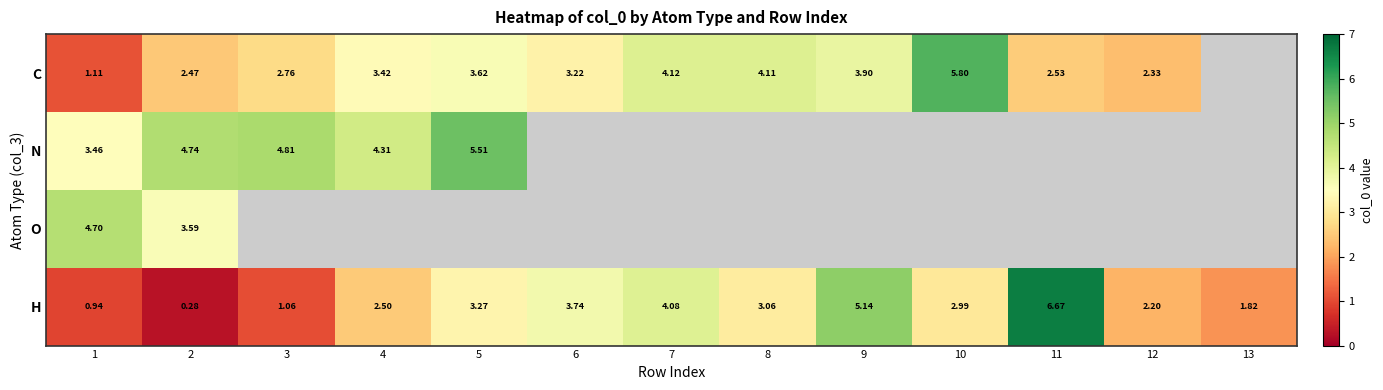

At 2, list the series in order from largest to smallest.

N, O, C, H